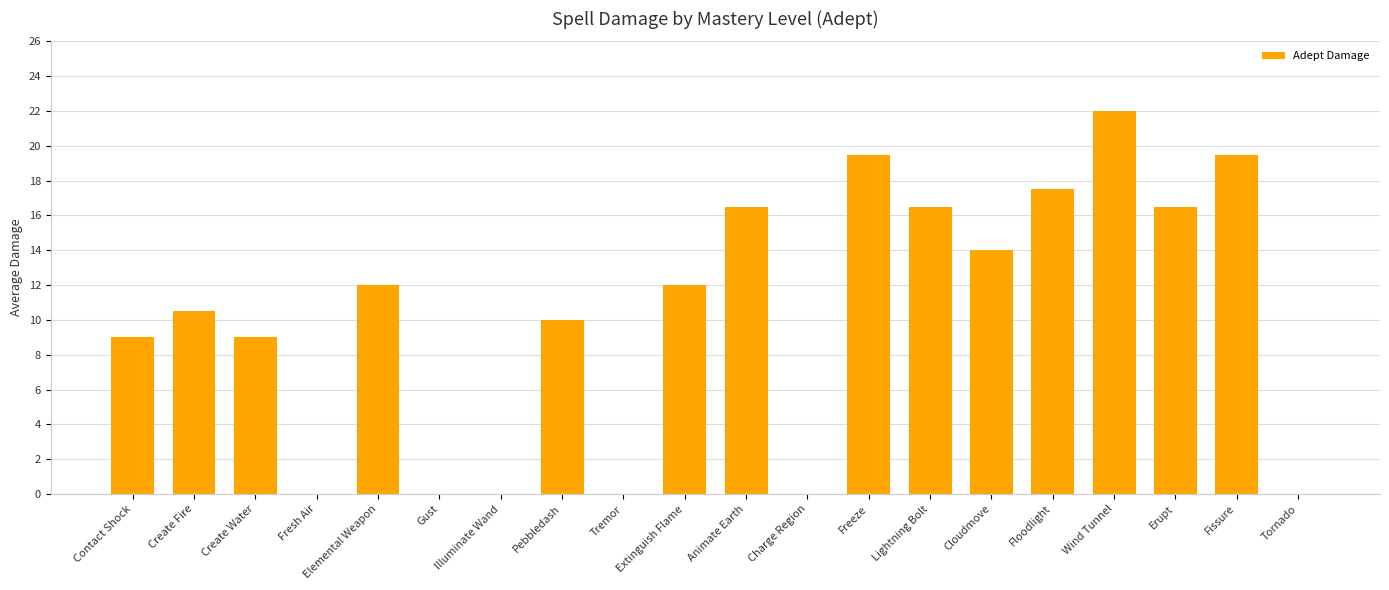

Does the chart contain stacked bars?

No